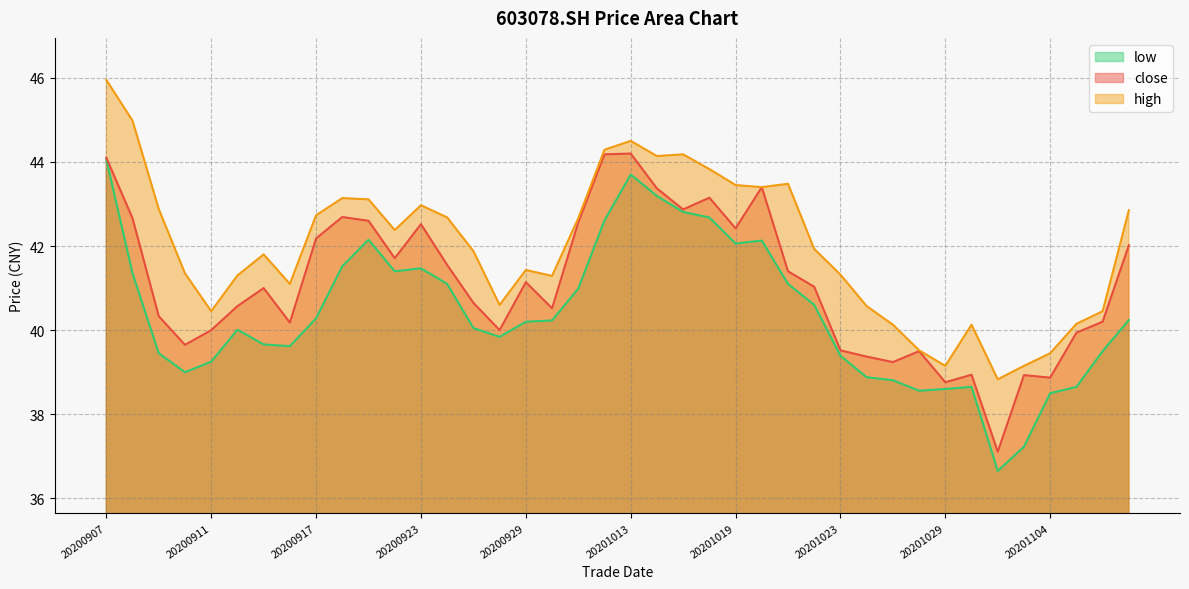

Reading right to left, transcribe all the data shown in this chart.

close: 42.0	40.2	39.9	38.9	38.9	37.1	38.9	38.8	39.5	39.2	39.4	39.5	41.0	41.4	43.4	42.4	43.1	42.9	43.4	44.2	44.2	42.6	40.5	41.1	40.0	40.6	41.5	42.5	41.7	42.6	42.7	42.2	40.2	41.0	40.6	40.0	39.6	40.3	42.7	44.1
high: 42.9	40.5	40.1	39.5	39.1	38.8	40.1	39.1	39.5	40.1	40.6	41.3	41.9	43.5	43.4	43.5	43.8	44.2	44.1	44.5	44.3	42.7	41.3	41.4	40.6	41.9	42.7	43.0	42.4	43.1	43.1	42.7	41.1	41.8	41.3	40.5	41.4	42.9	45.0	46.0
low: 40.2	39.5	38.6	38.5	37.2	36.6	38.6	38.6	38.6	38.8	38.9	39.4	40.6	41.1	42.1	42.1	42.7	42.8	43.2	43.7	42.6	41.0	40.2	40.2	39.8	40.0	41.1	41.5	41.4	42.1	41.5	40.3	39.6	39.7	40.0	39.2	39.0	39.5	41.4	44.1